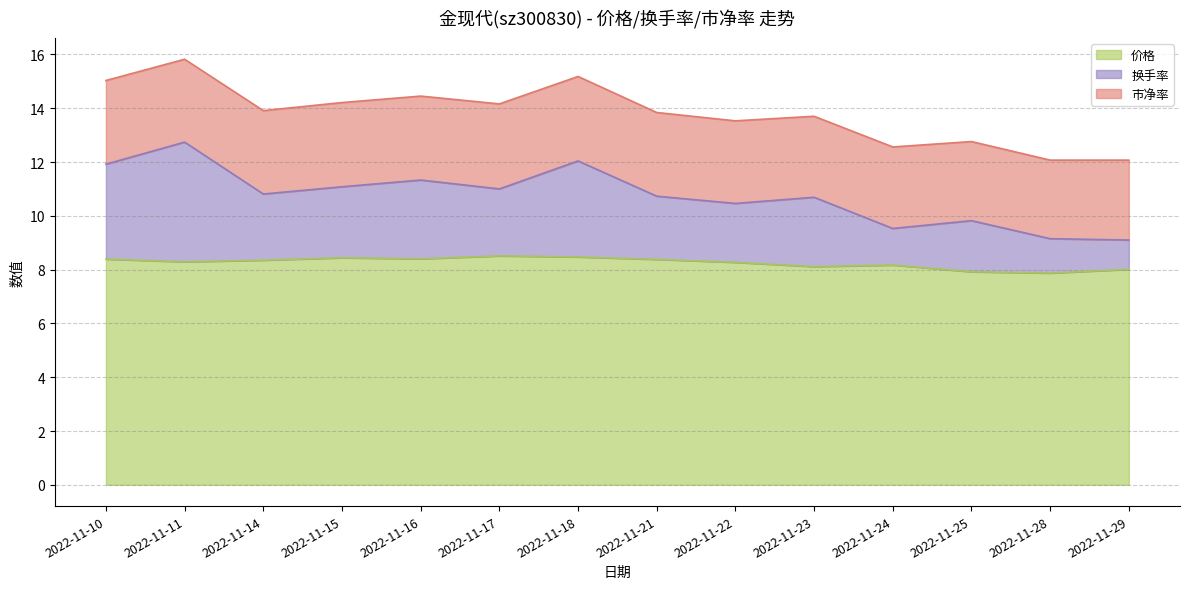

What is the difference between the 换手率 values at 2022-11-22 and 2022-11-21?

0.3